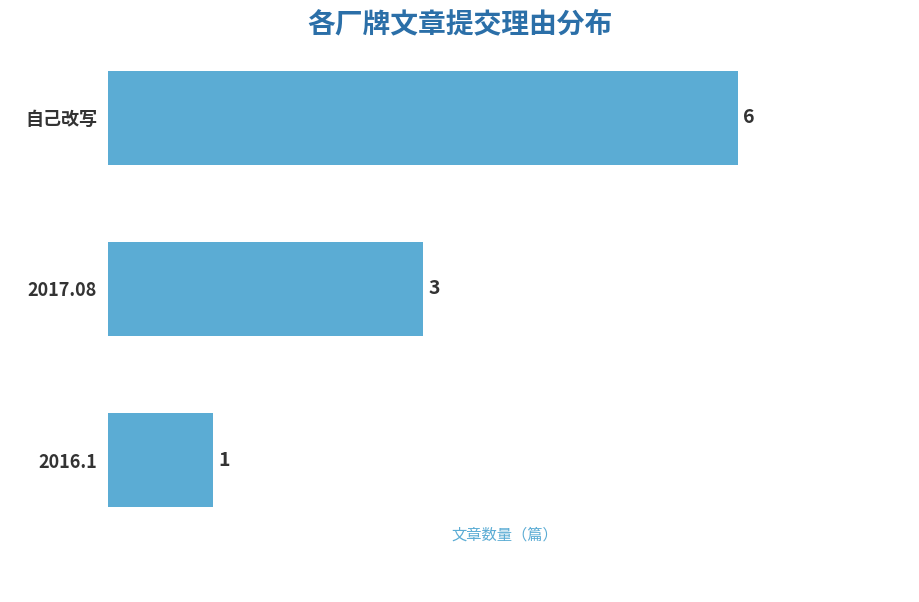

What is the maximum value shown in the chart?

6